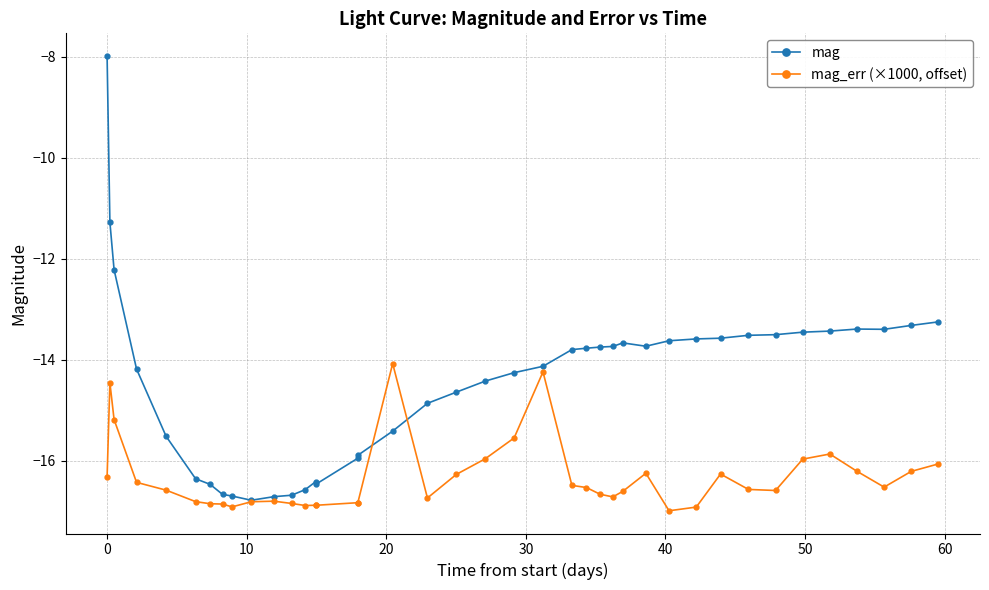

True or false: mag and mag_err (×1000, offset) intersect in this chart.

True